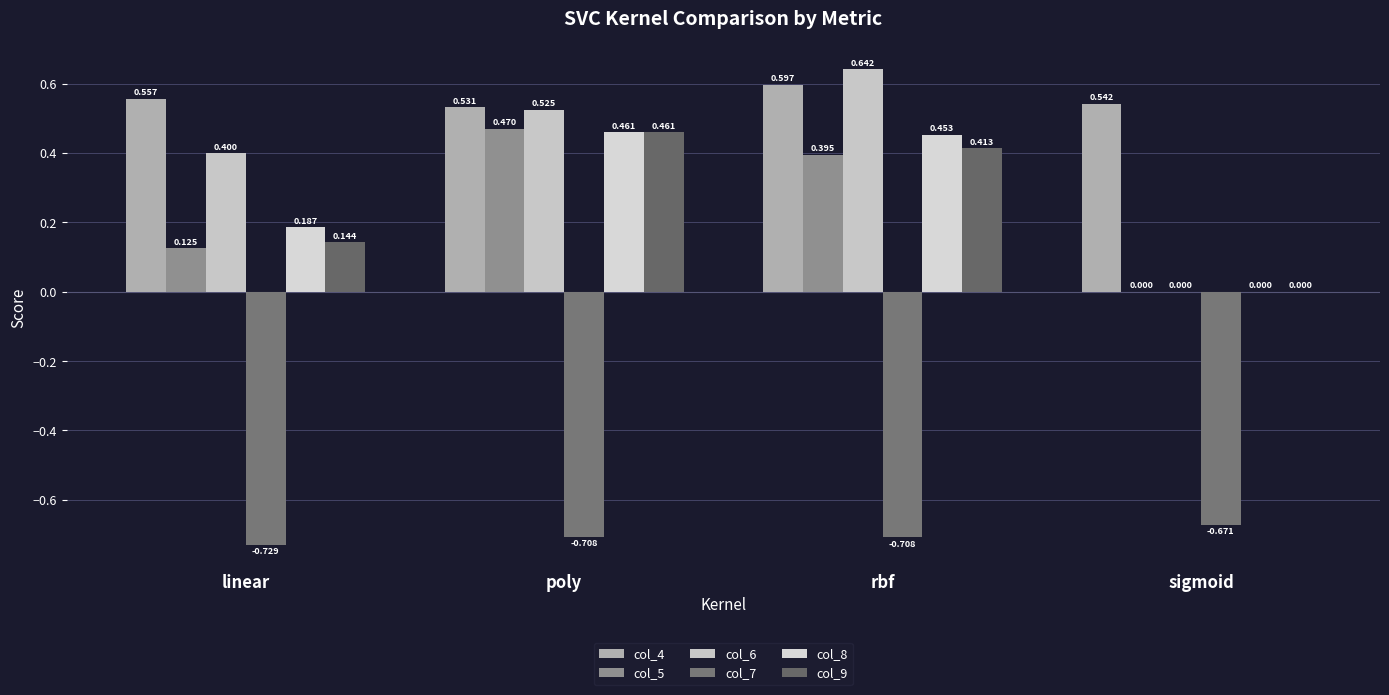

Count the number of categories in the chart.

4